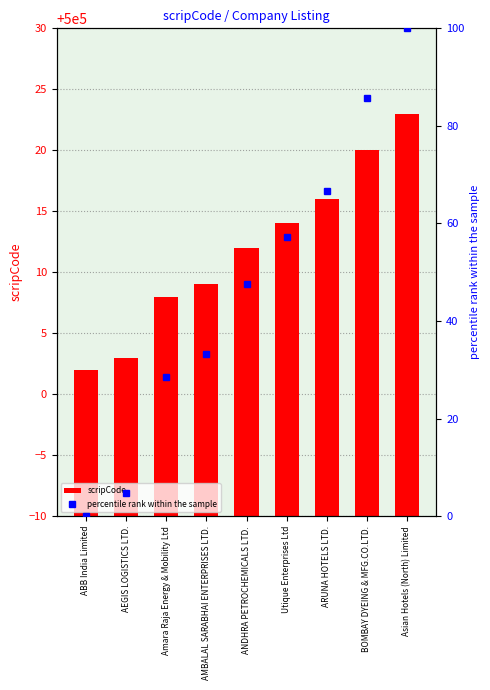

Where does the scripCode series first go above 500012?

Utique Enterprises Ltd